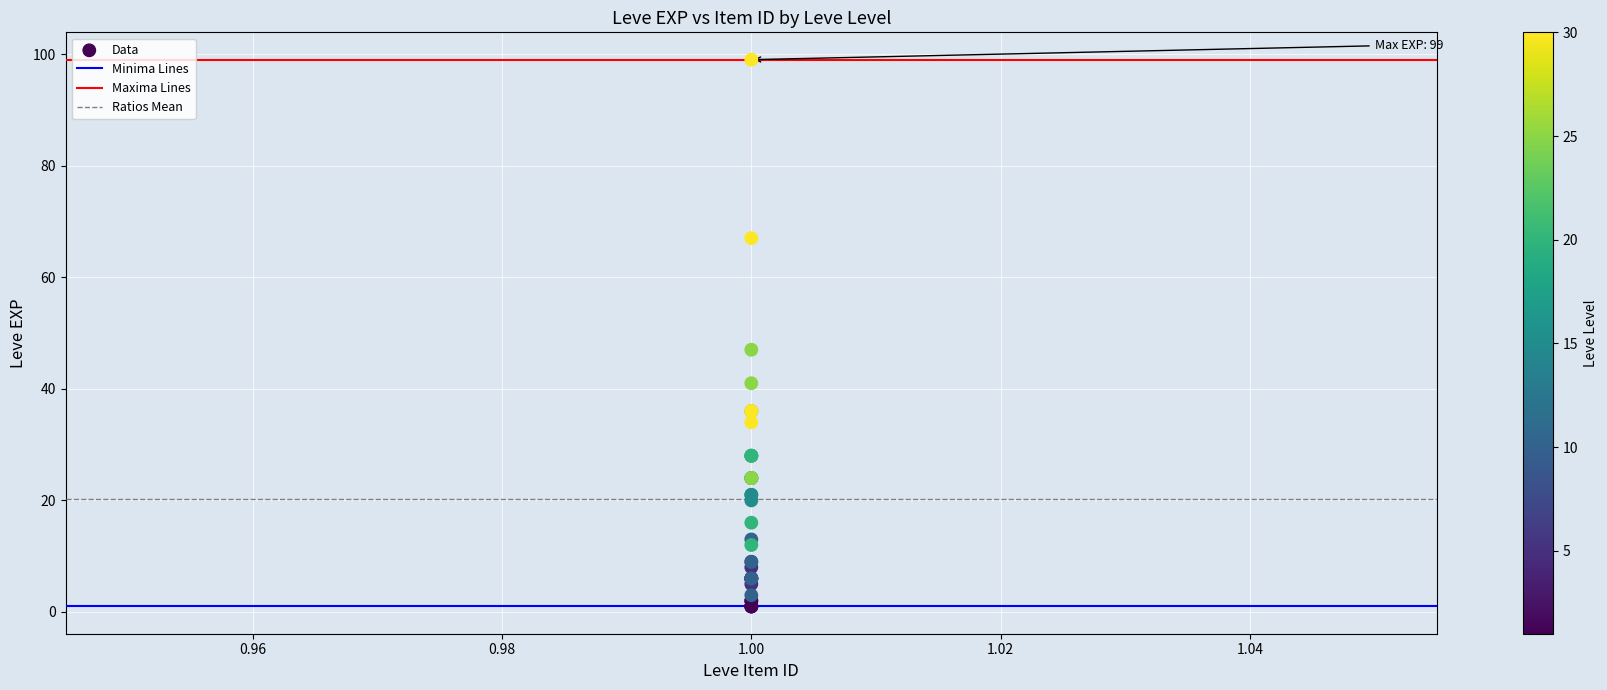

What Y value in the scatter plot is closest to 50?

47